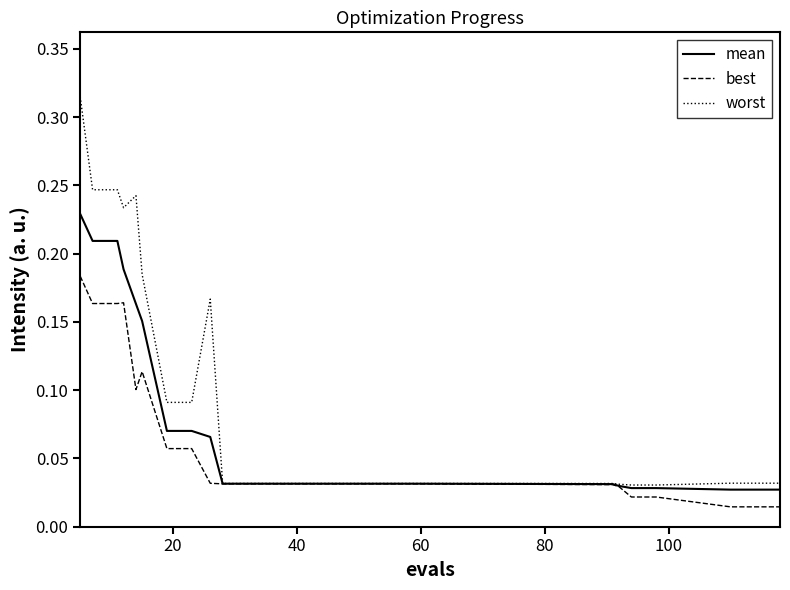

How many distinct data groups are displayed?

3